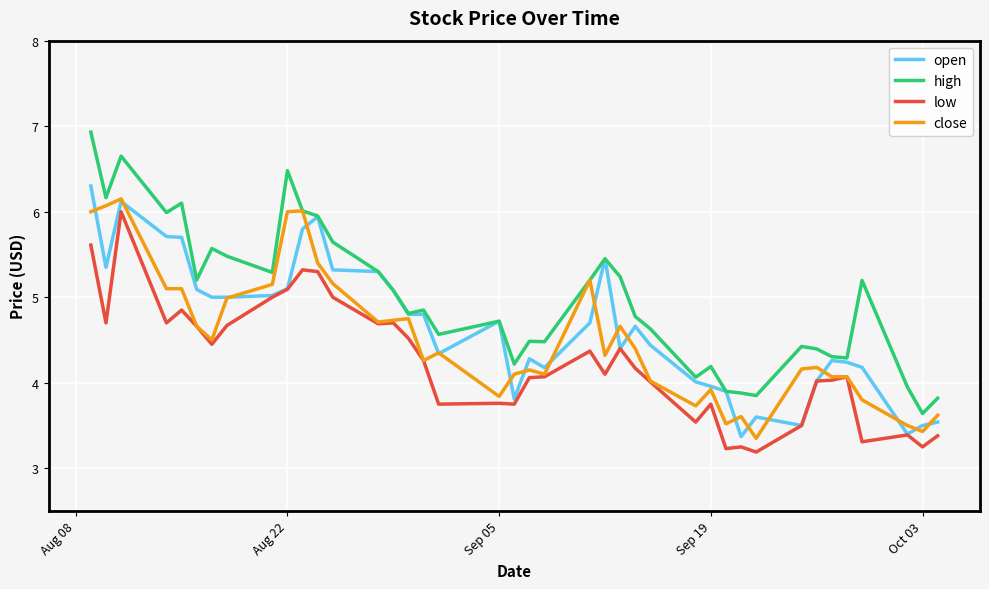

What is the maximum value shown in the chart?

6.9